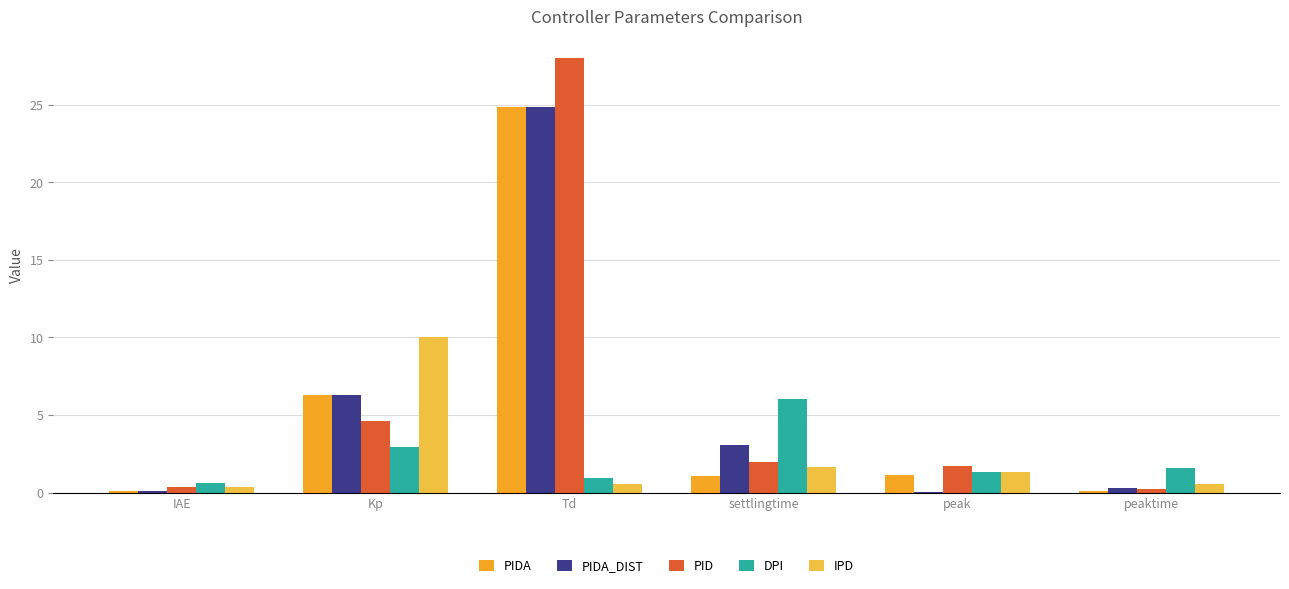

What is the sum of all PIDA_DIST values?

34.7